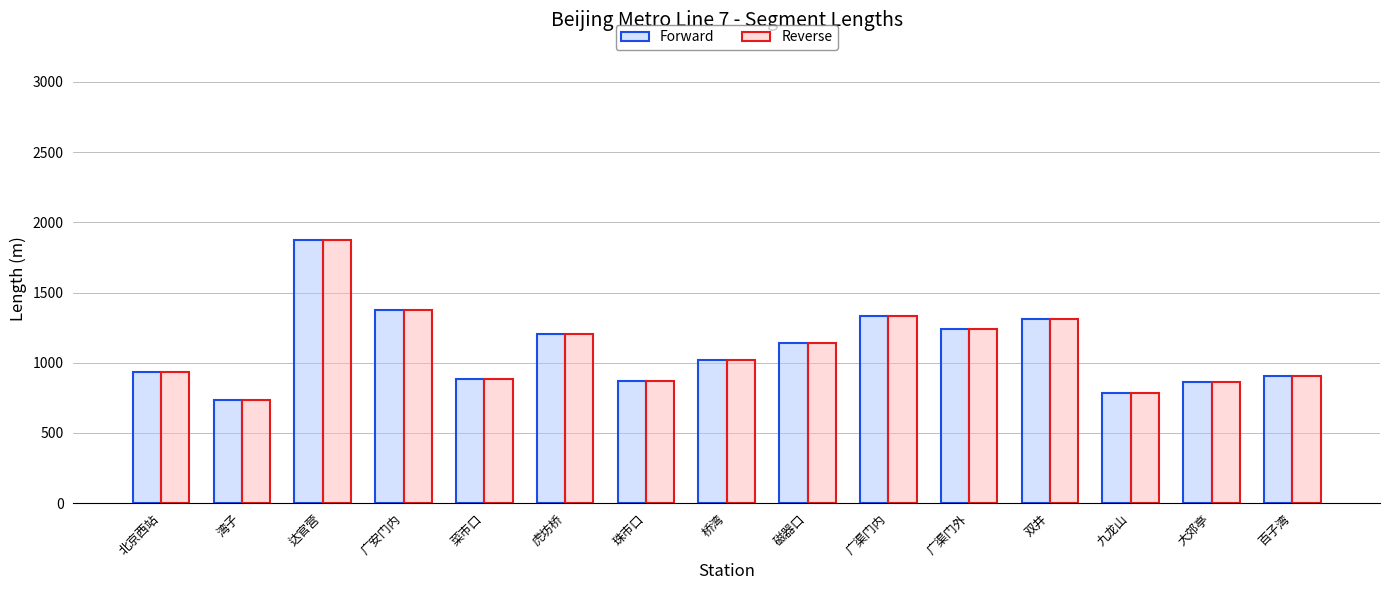

What position from the left is 百子湾?

15